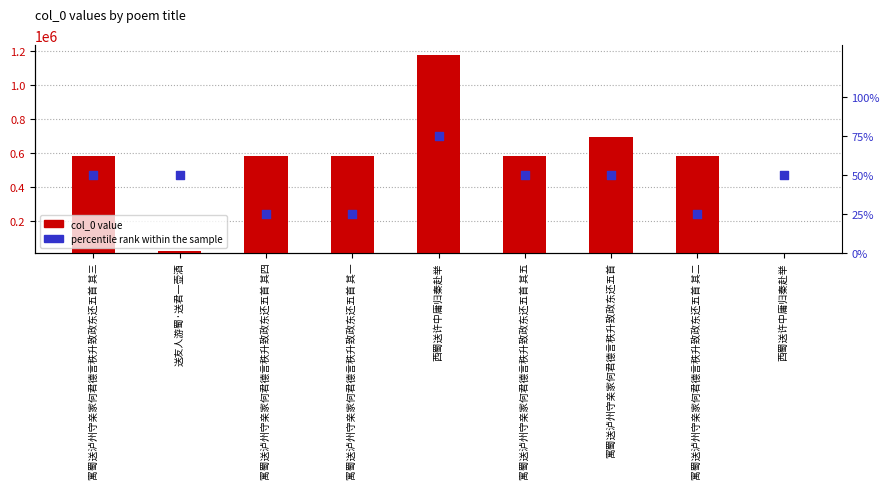

Which series has the largest total across all categories?

col_0 value